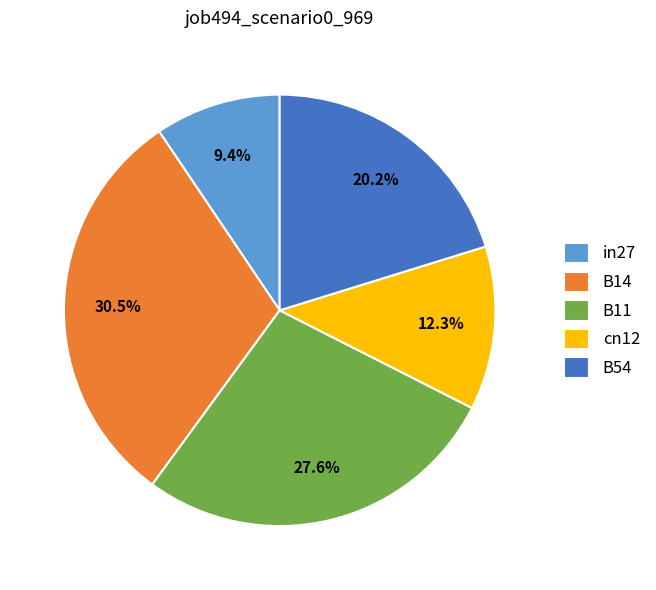

Which has a higher value, cn12 or B54?

B54